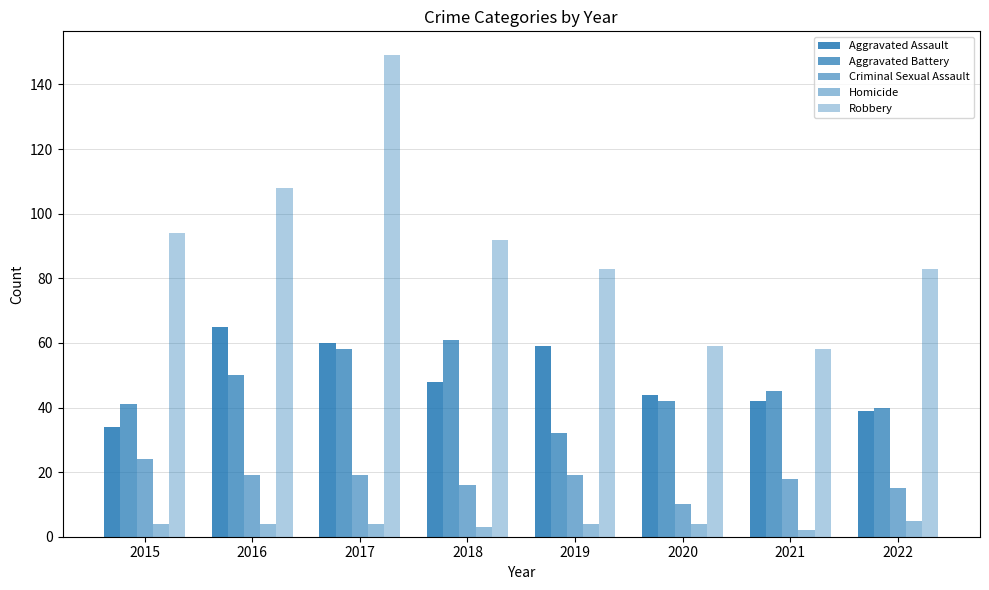

Reading right to left, list all the values displayed in this chart.

Aggravated Assault: 39	42	44	59	48	60	65	34
Aggravated Battery: 40	45	42	32	61	58	50	41
Criminal Sexual Assault: 15	18	10	19	16	19	19	24
Homicide: 5	2	4	4	3	4	4	4
Robbery: 83	58	59	83	92	149	108	94